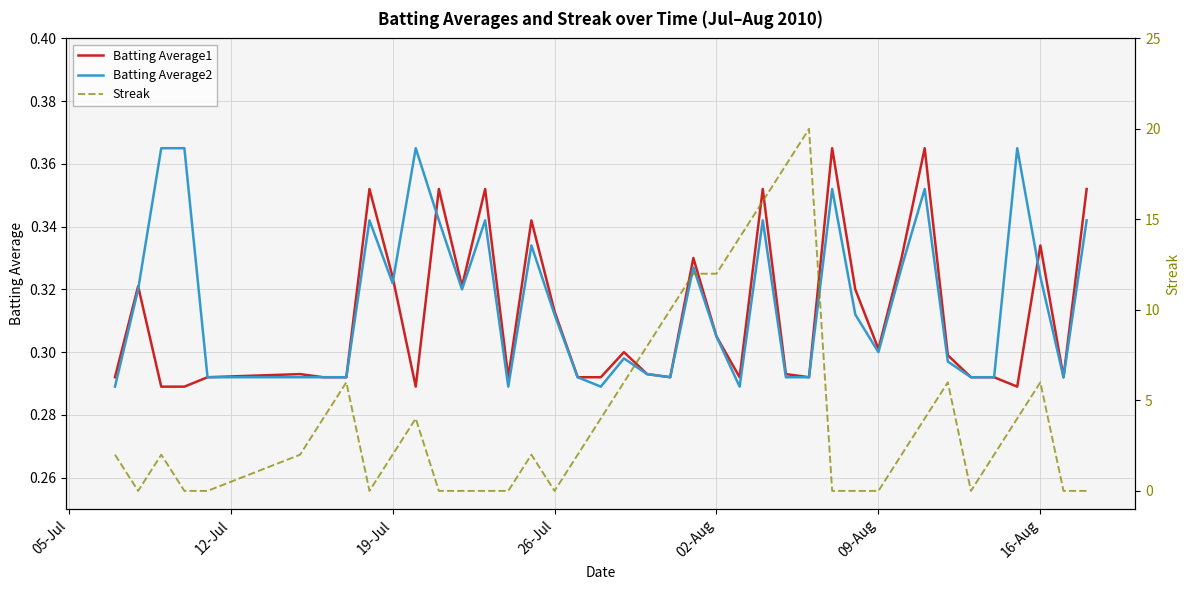

How many interior local peaks does the Batting Average1 series have?

12